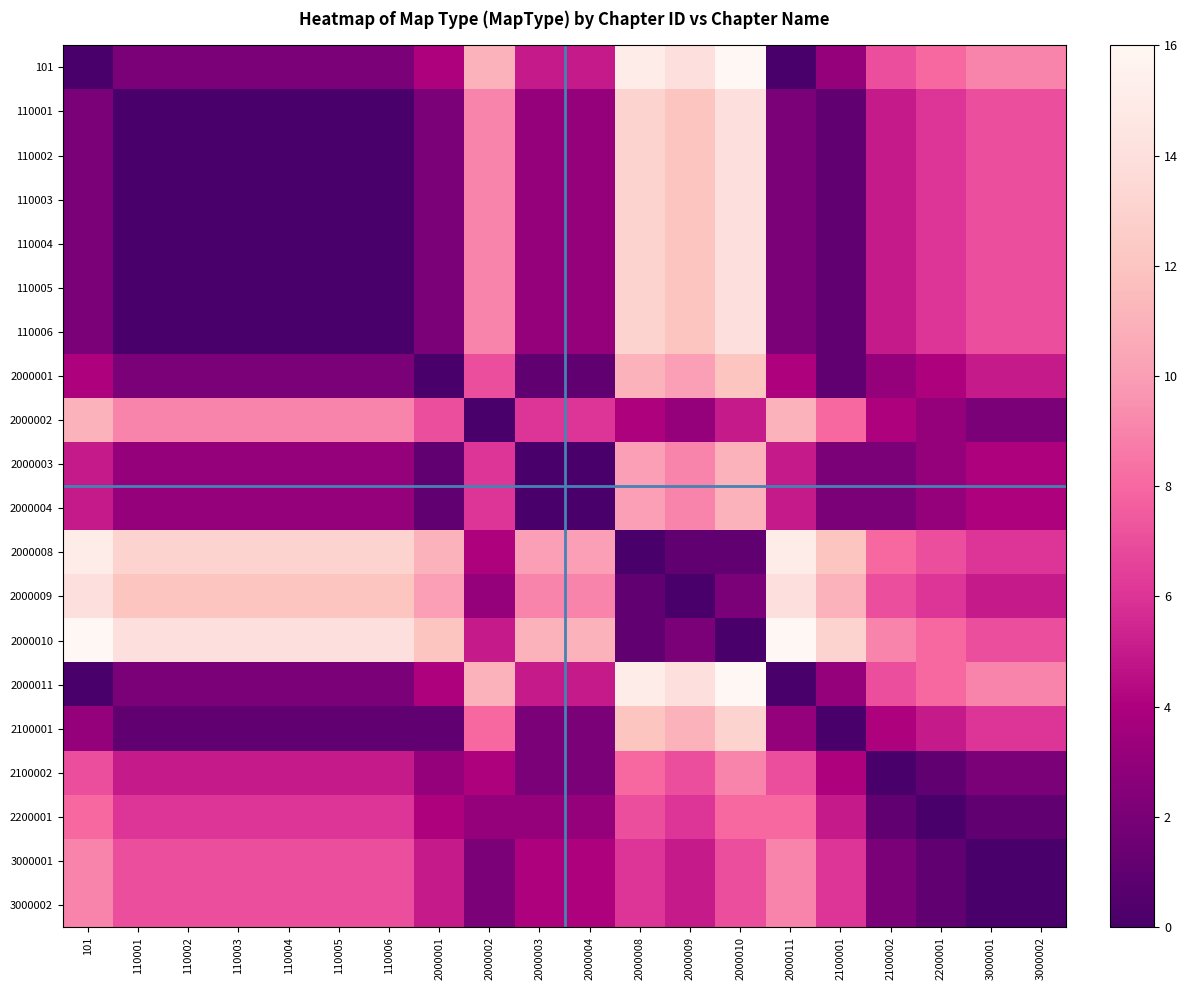

What is the spread (max minus min) of values at 3000001?

9